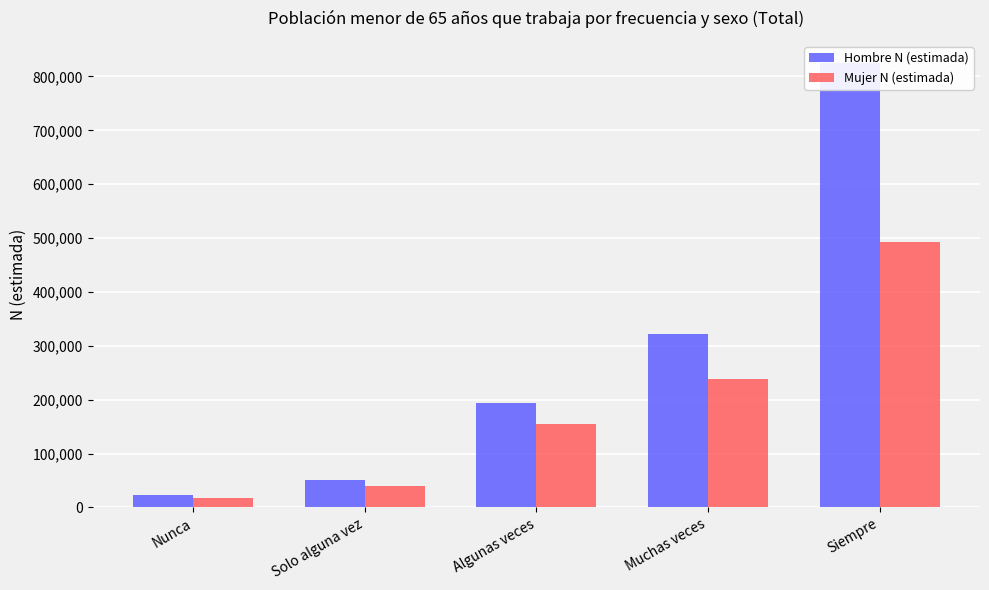

What is the spread (max minus min) of values at Algunas veces?

39565